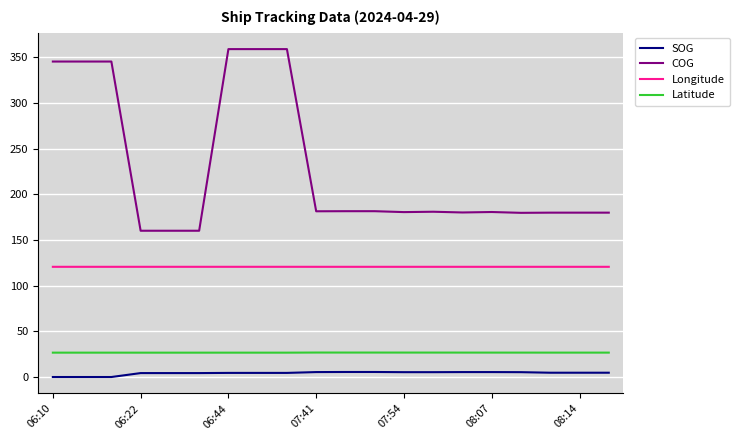

True or false: COG and Latitude cross at least once.

False